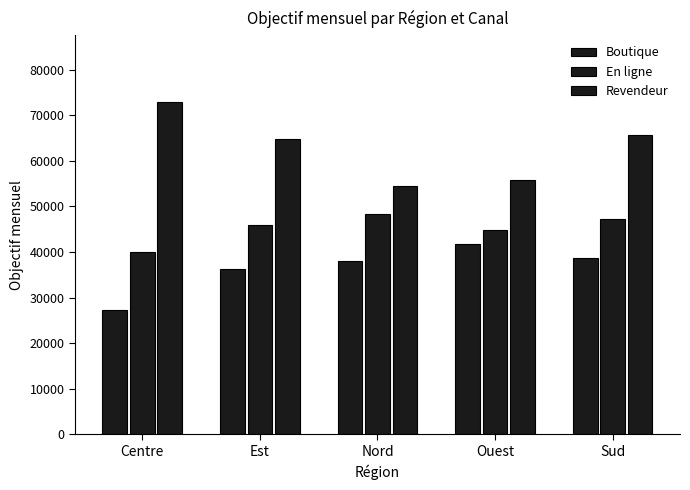

The value of Boutique at Centre is 27226. True or false?

True